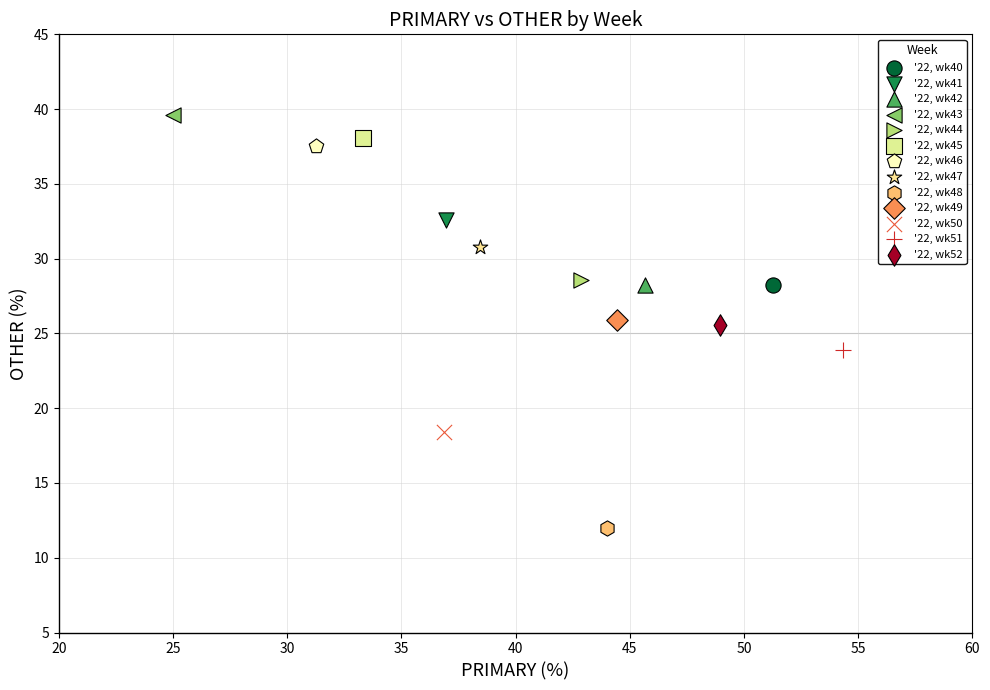

What are all the series names shown in the legend?

'22, wk40, '22, wk41, '22, wk42, '22, wk43, '22, wk44, '22, wk45, '22, wk46, '22, wk47, '22, wk48, '22, wk49, '22, wk50, '22, wk51, '22, wk52